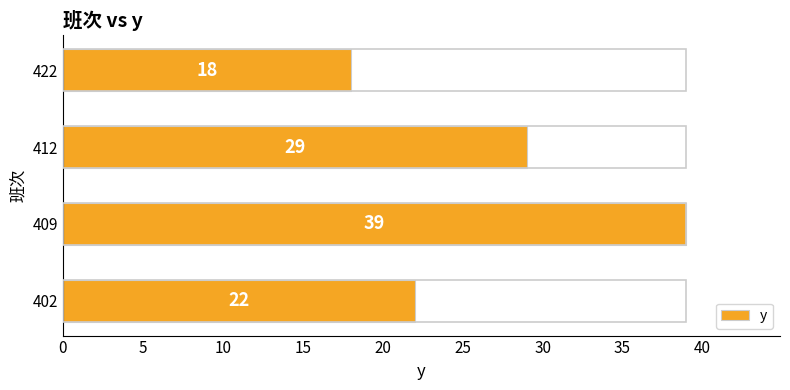

The value at 409 is 39. True or false?

True